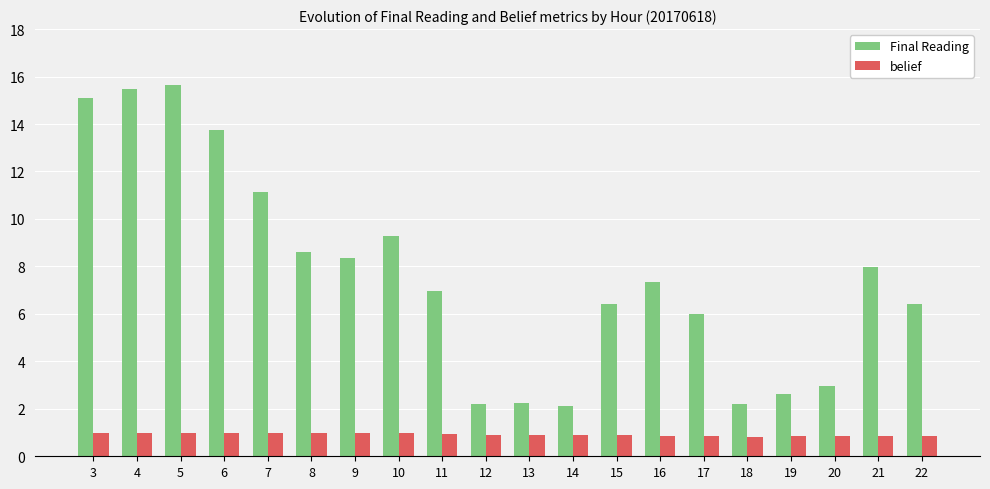

What is the difference between the highest and lowest values at 15?

5.5